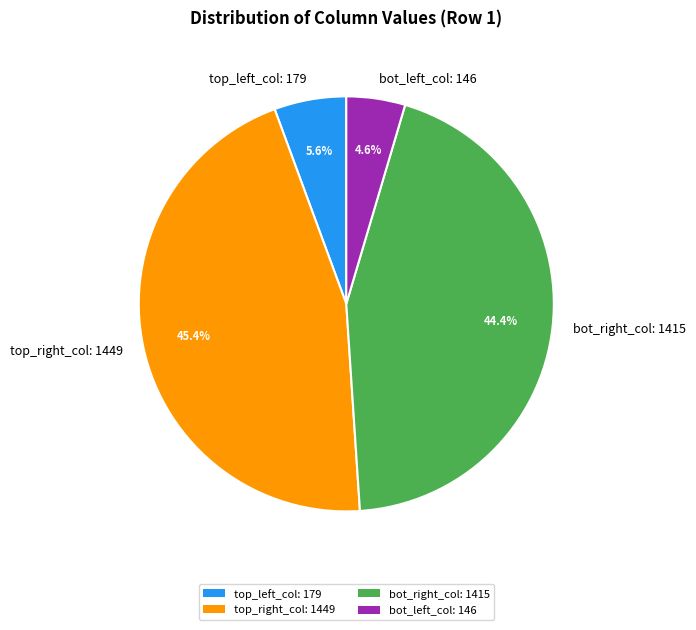

Approximately how many times larger is the value at bot_right_col: 1415 compared to bot_left_col: 146?

9.7